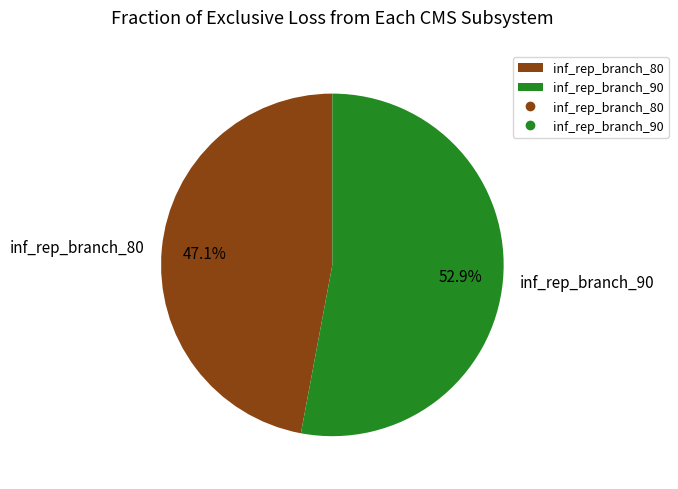

Which slice is the largest?

inf_rep_branch_90